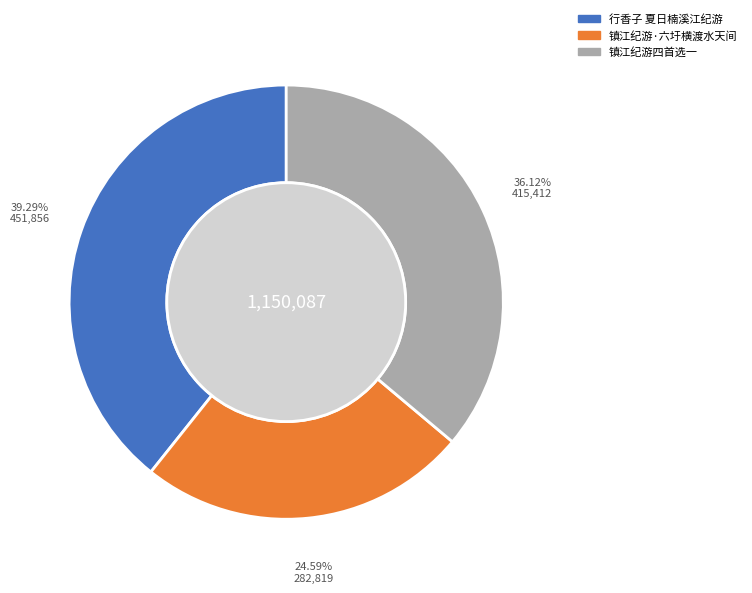

Which category has the biggest portion of the pie?

行香子 夏日楠溪江纪游